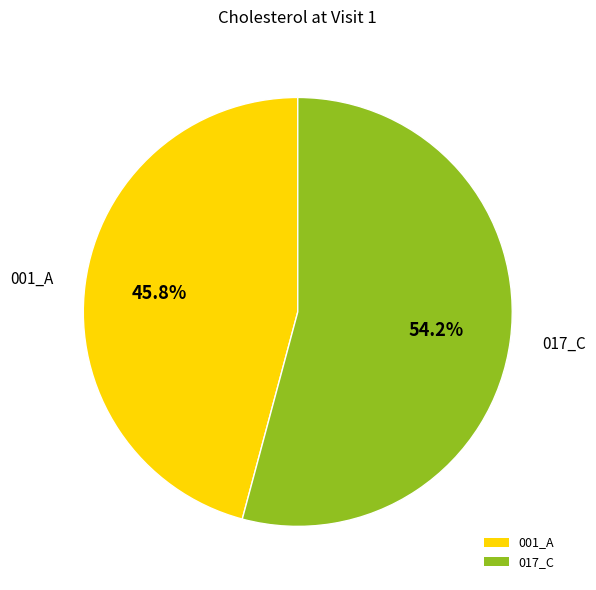

Which category has the biggest portion of the pie?

017_C